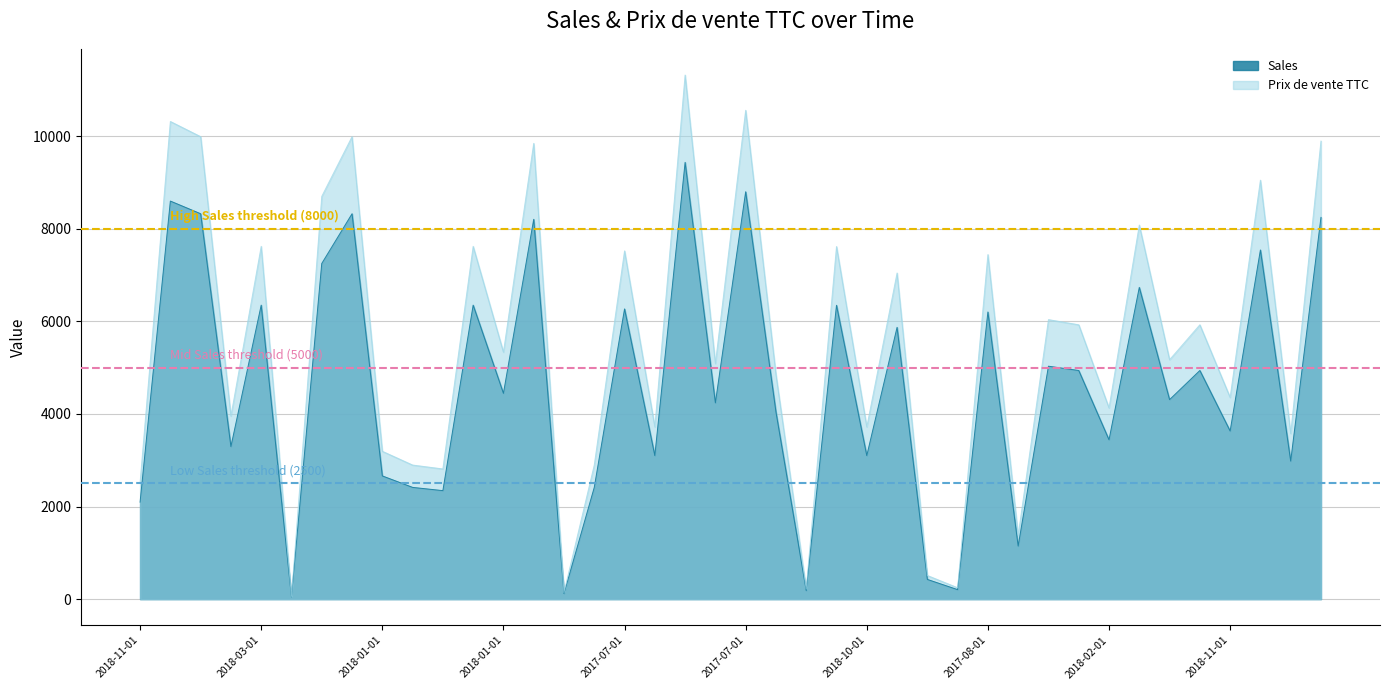

What are all the series names shown in the legend?

Sales, Prix de vente TTC